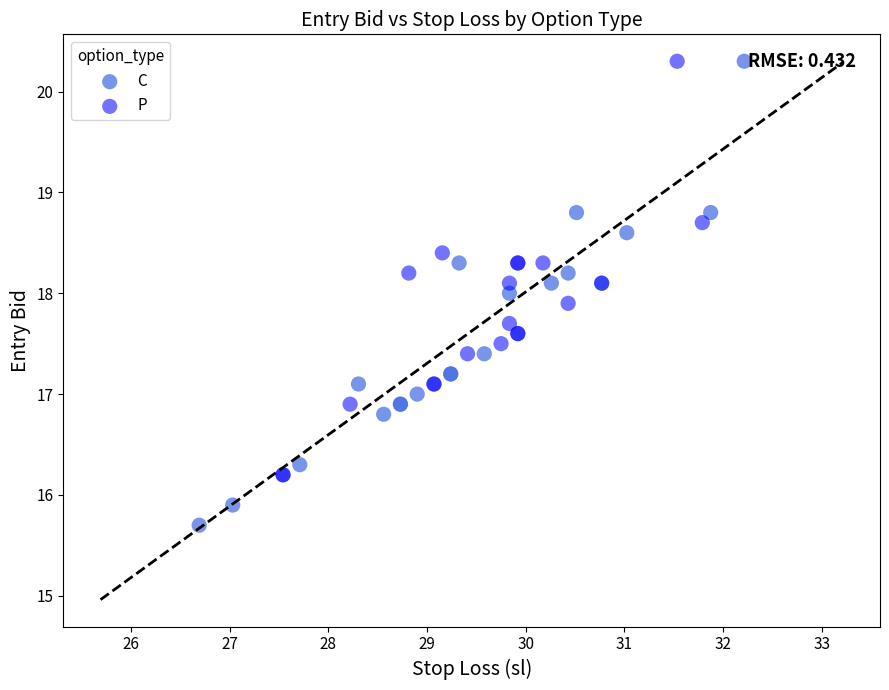

Which series contains the lowest Y value?

C